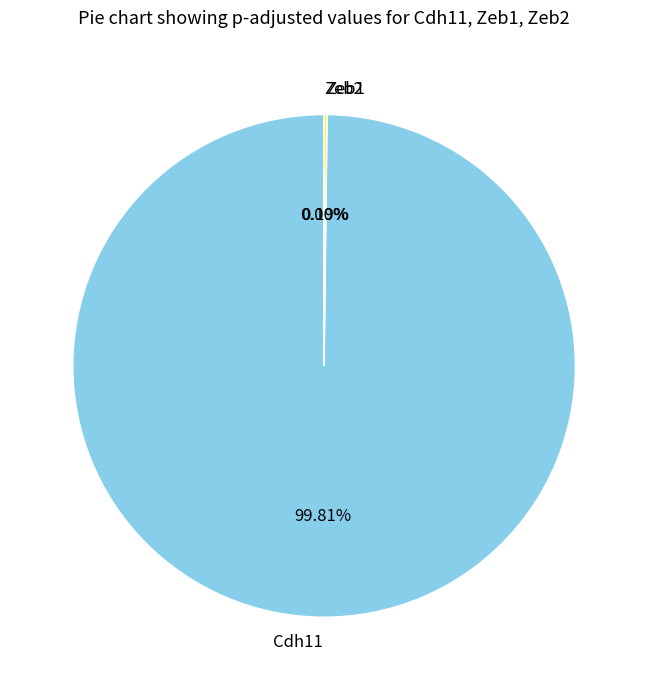

Is Cdh11 the majority of the pie?

Yes